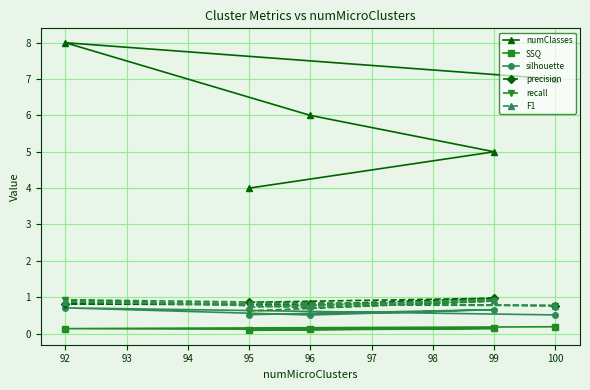

Is this an area chart (filled region under the line)?

No